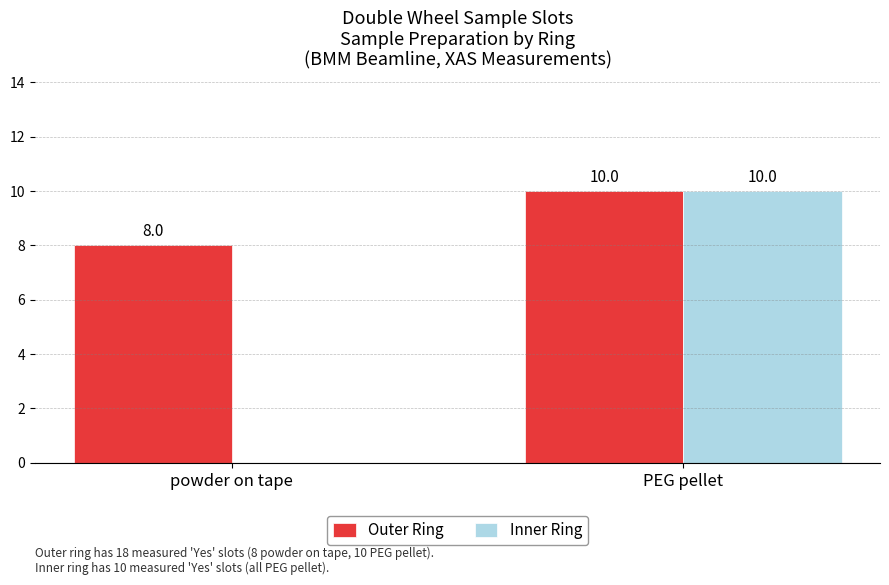

The Inner Ring series shows 17 at PEG pellet. True or false?

False